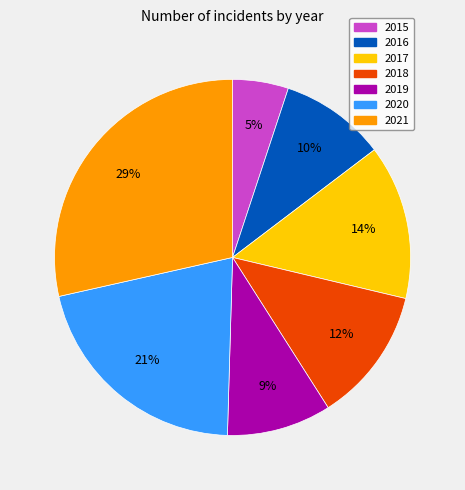

To the nearest percent, what is the combined percentage of 2018 and 2021?

41%